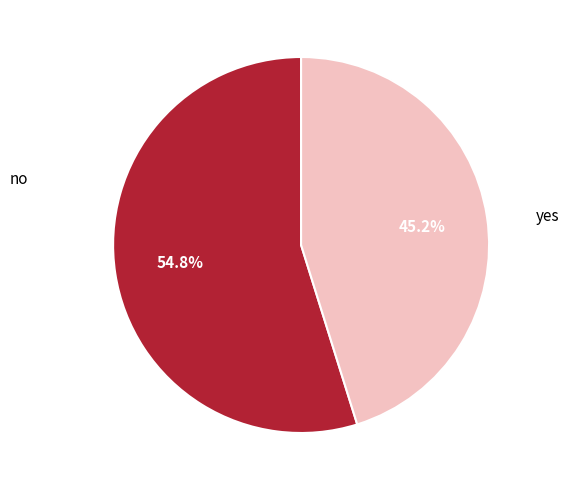

Is there any slice that represents more than half of the pie?

Yes